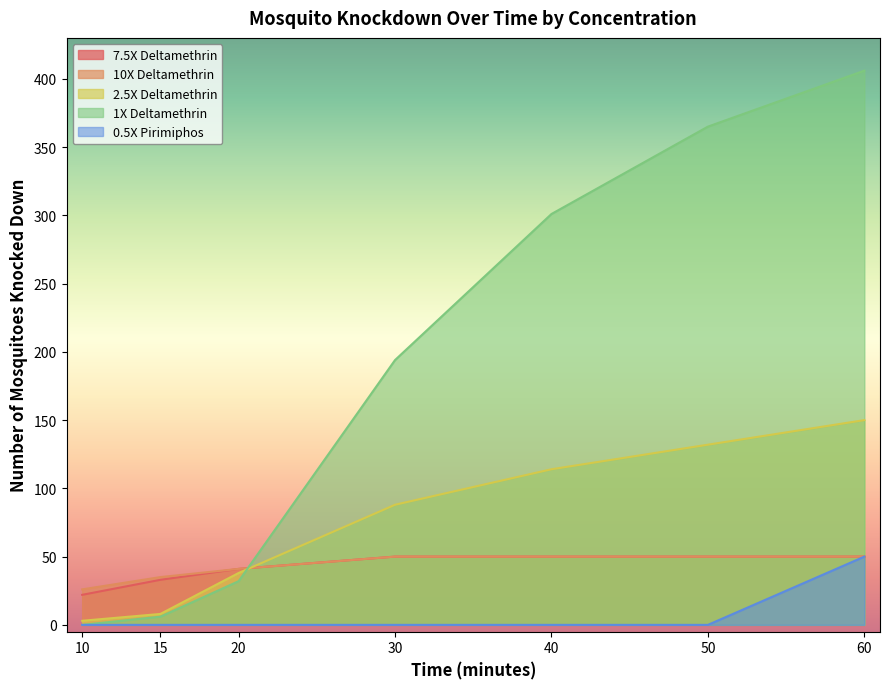

At how many categories does at least one series exceed 147?

4